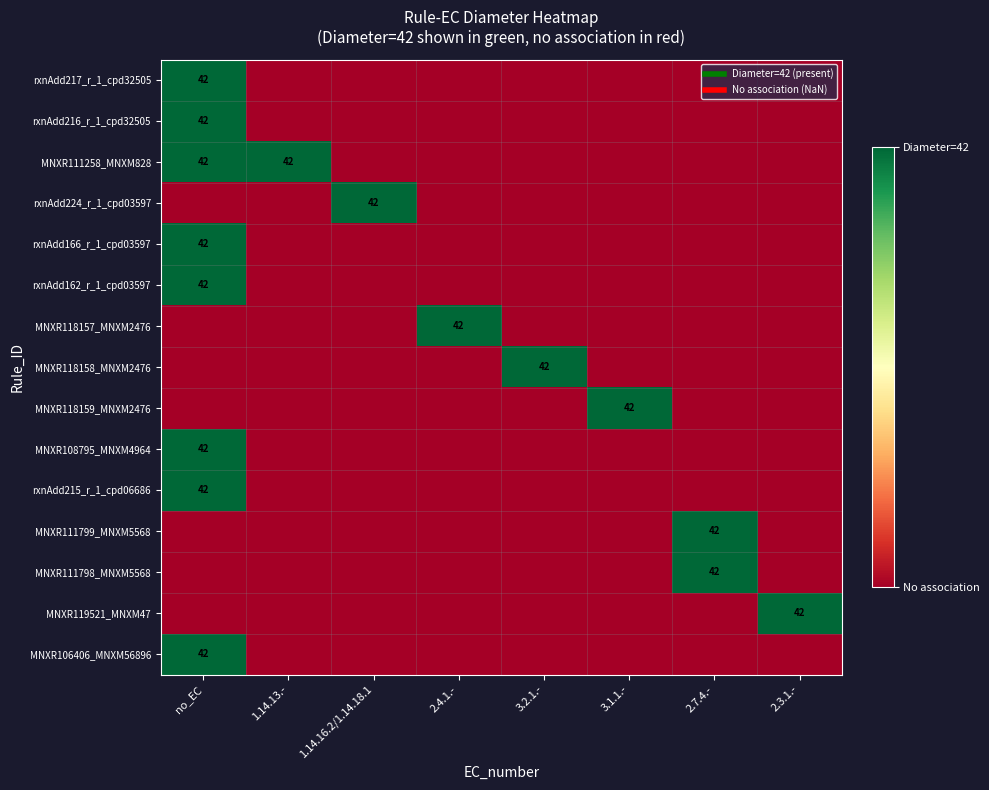

Which series has the widest spread of values?

rxnAdd217_r_1_cpd32505